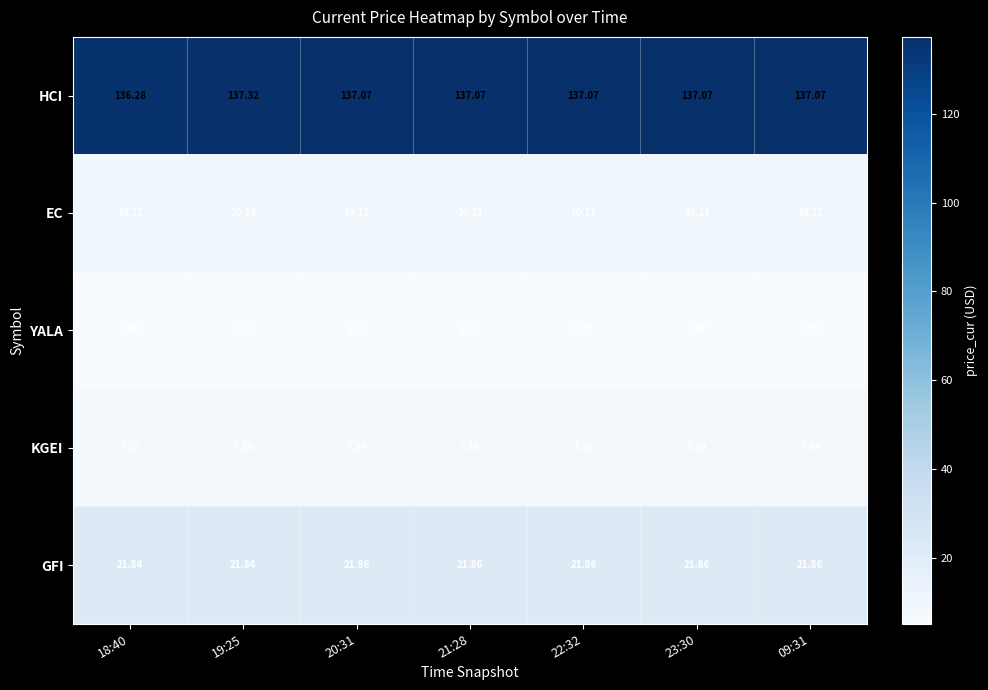

Is the value of YALA at 09:31 greater than the value of HCI at 19:25?

No